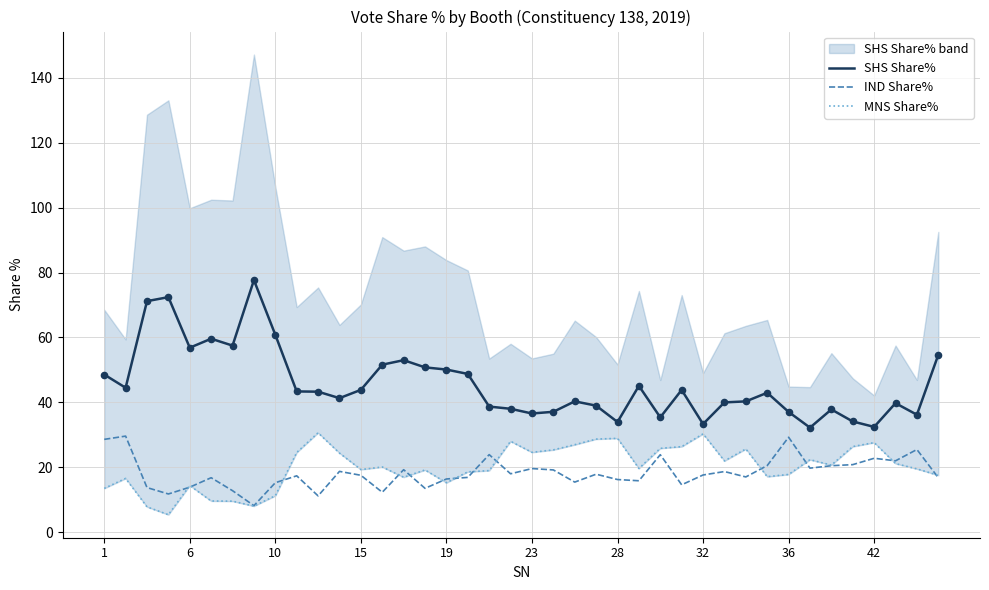

Which series contains the lowest Y value?

MNS Share%